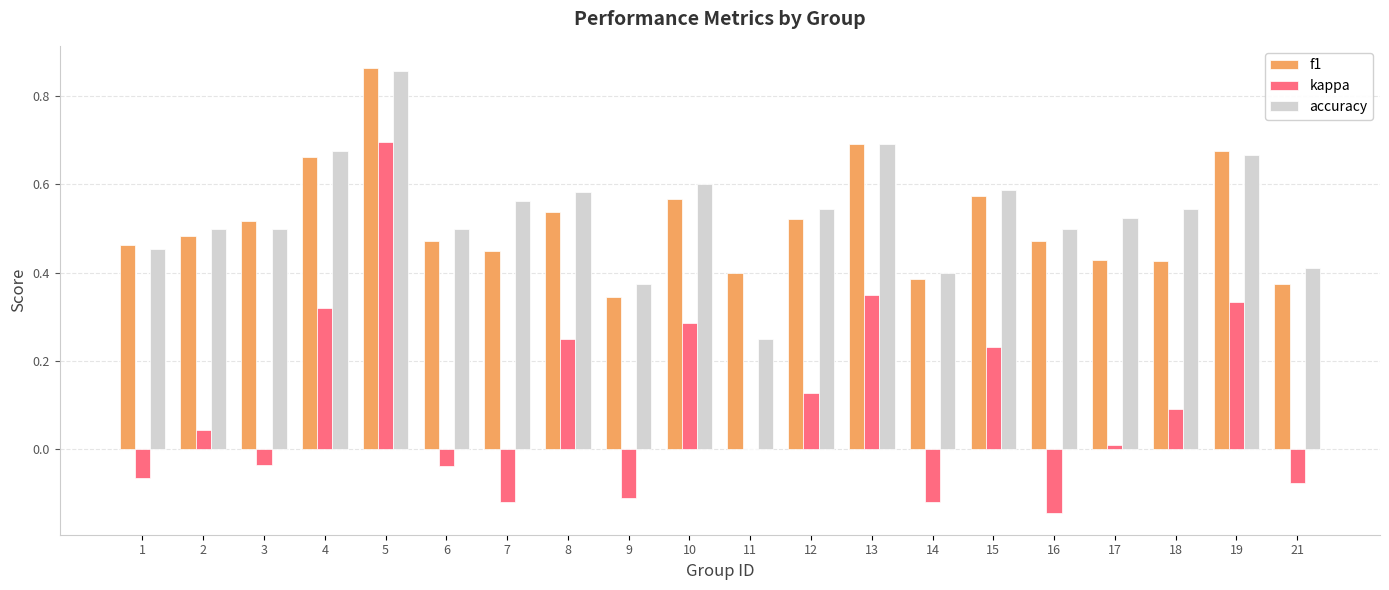

What is the sum of all accuracy values?

10.7